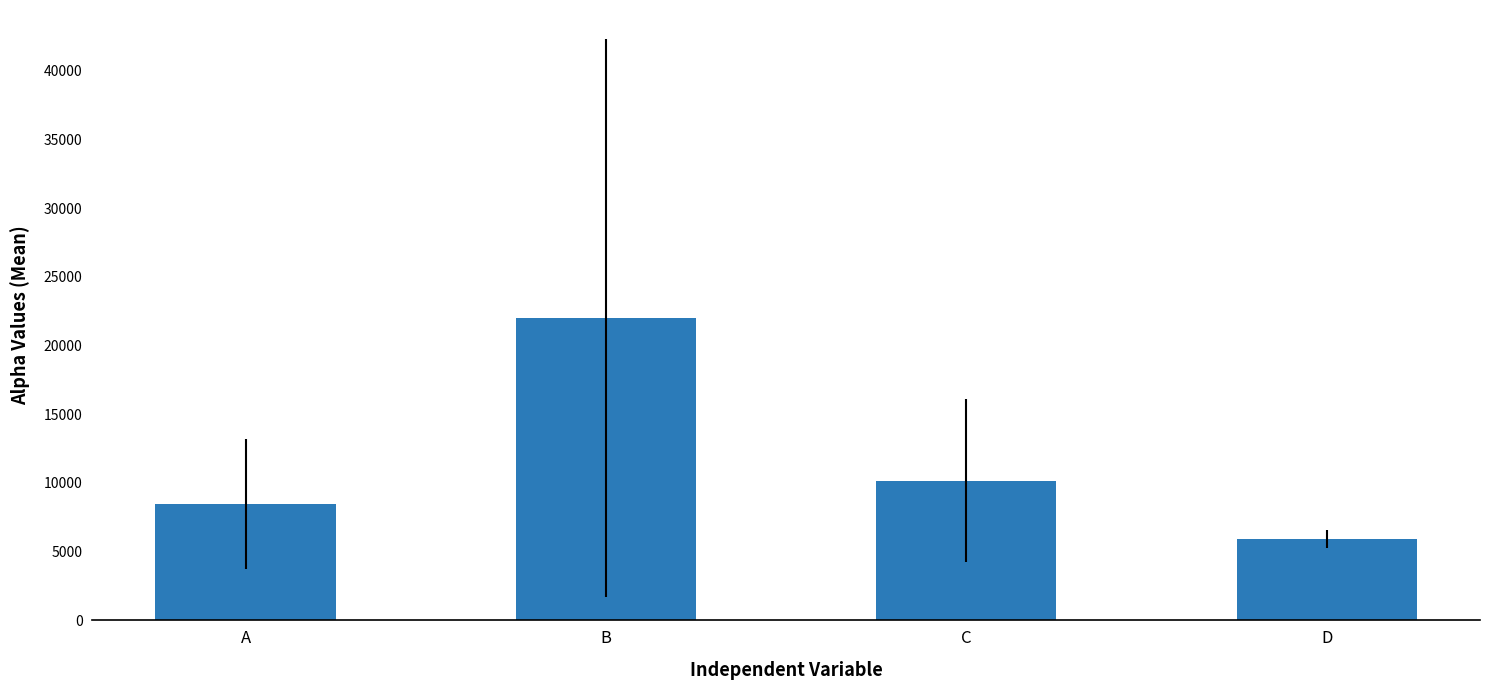

What is the value of the 3rd bar from the left?

10170.1